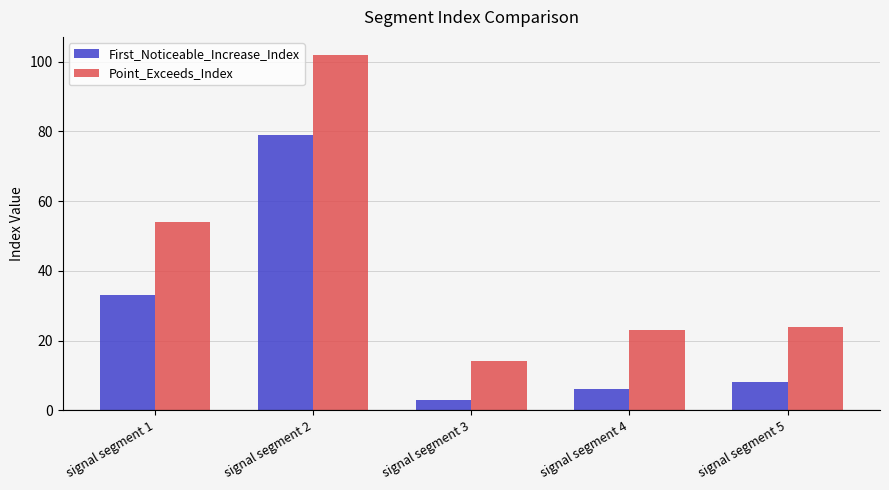

The Point_Exceeds_Index series shows 23 at signal segment 3. True or false?

False